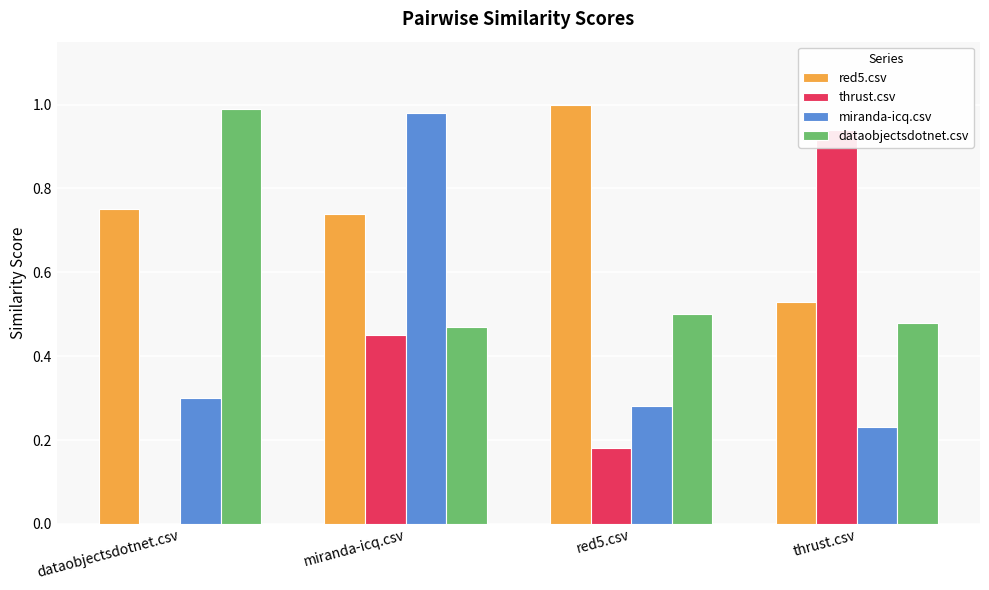

What is the difference between the highest and lowest values at dataobjectsdotnet.csv?

1.0